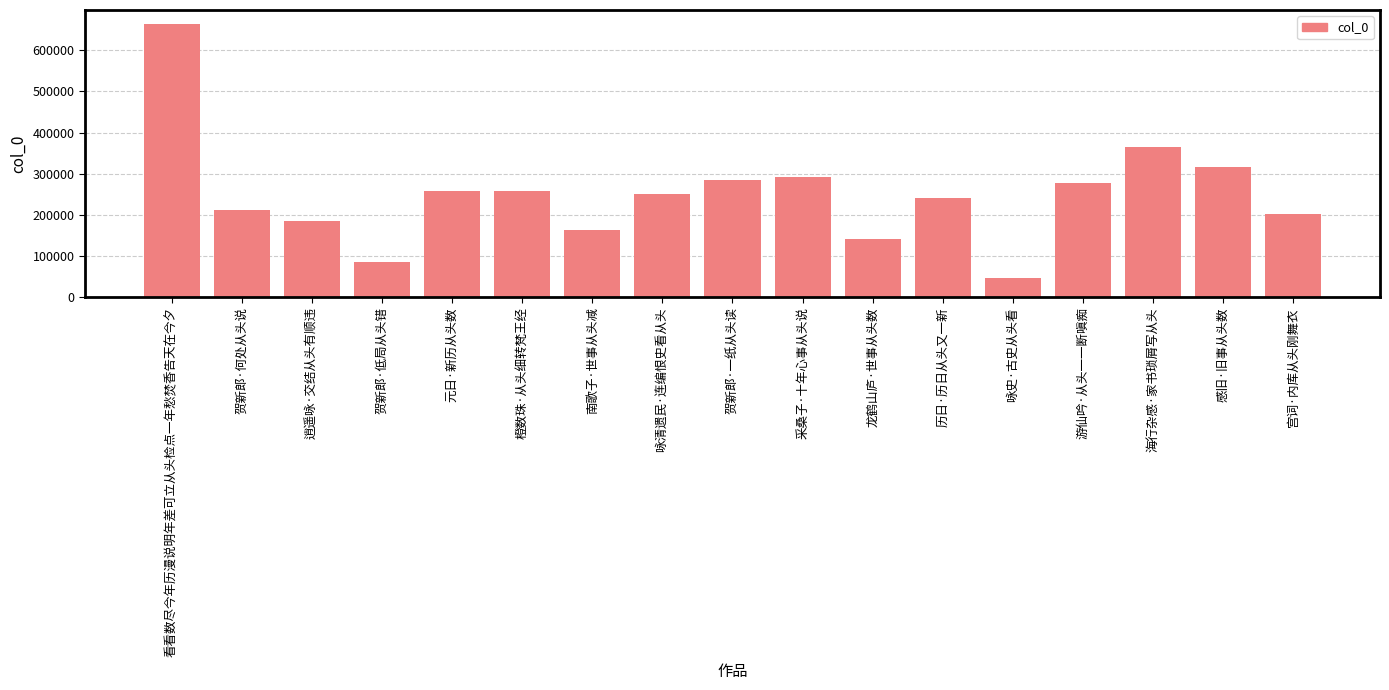

True or false: the data shows 350705 at 咏清遗民·连编恨史看从头.

False